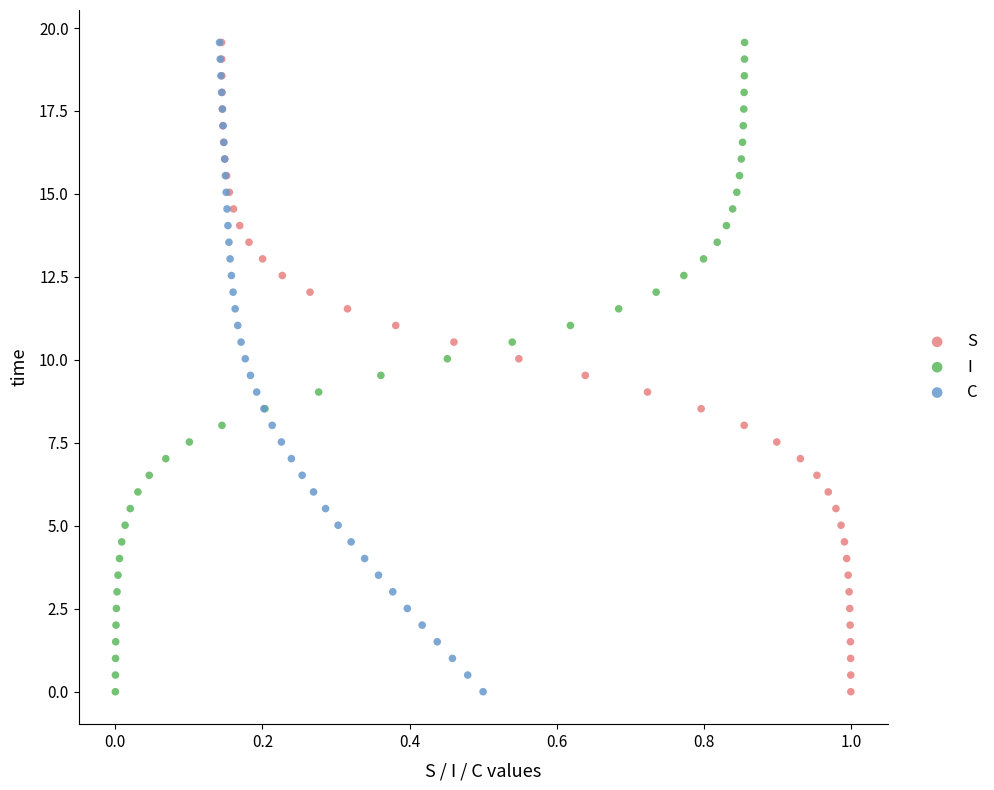

What are all the series names shown in the legend?

S, I, C